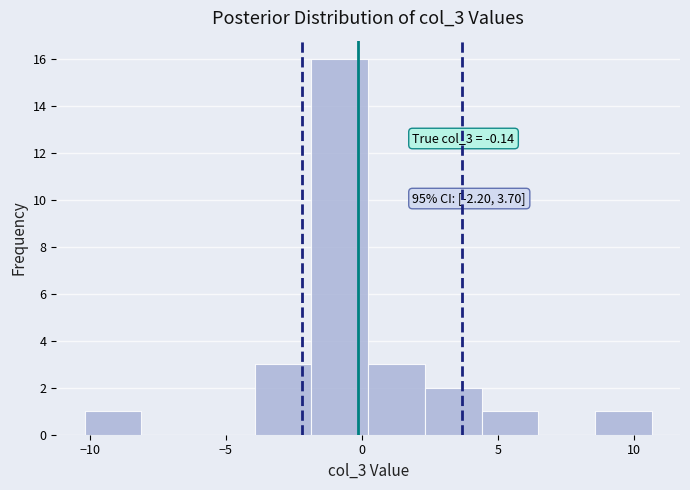

Which range on the x-axis has the tallest bar?

-2.0 to 0.0